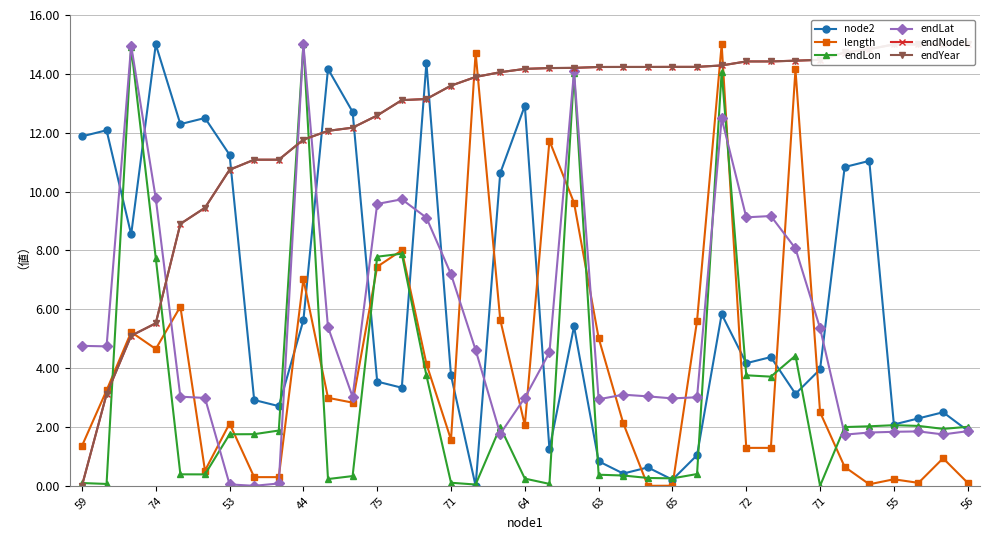

What is the difference between the maximum and minimum values in the endYear series?

15.0